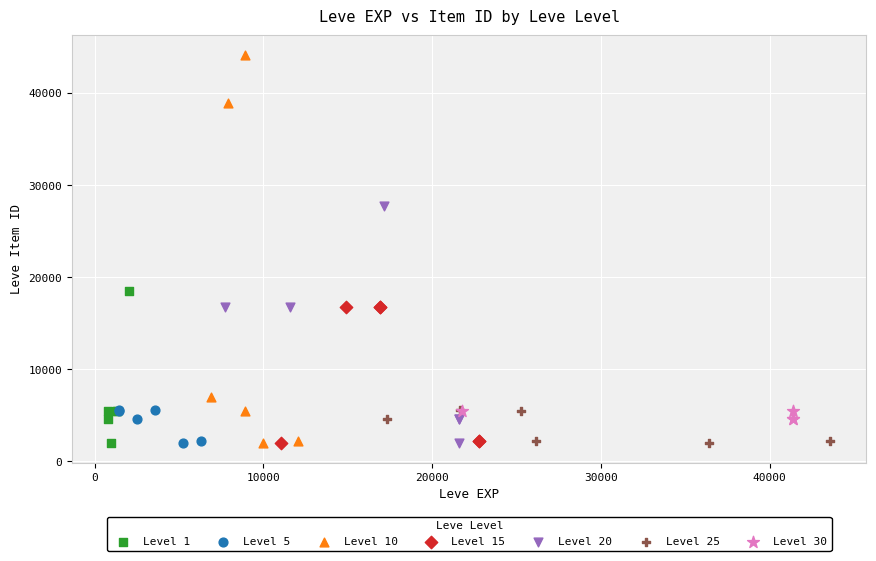

Which series has the widest spread of Y values?

Level 10